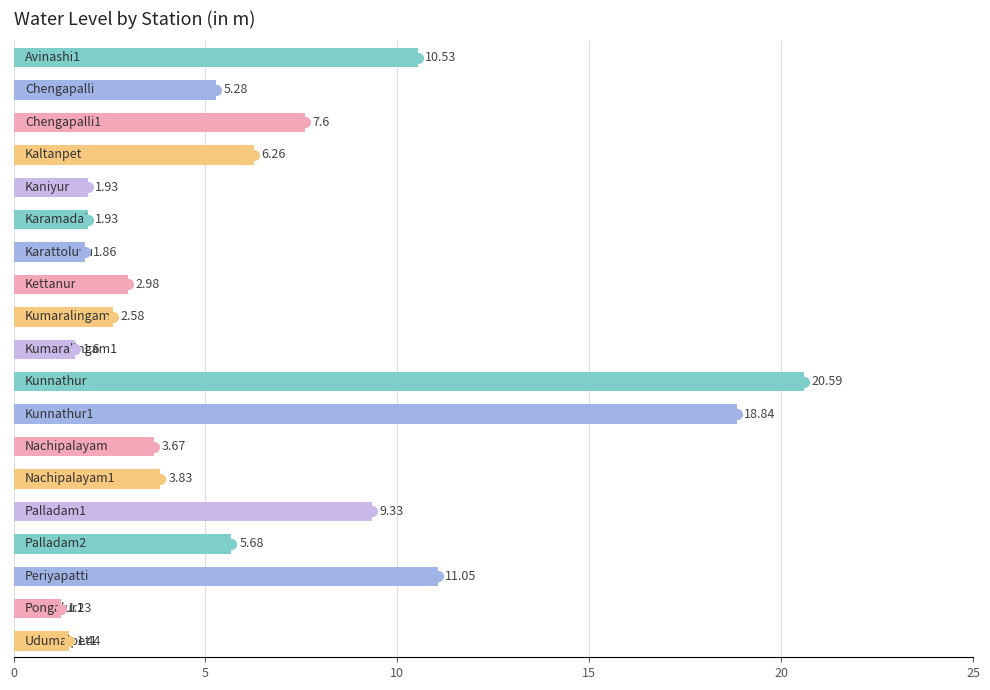

What is the difference between the maximum and minimum values?

19.4